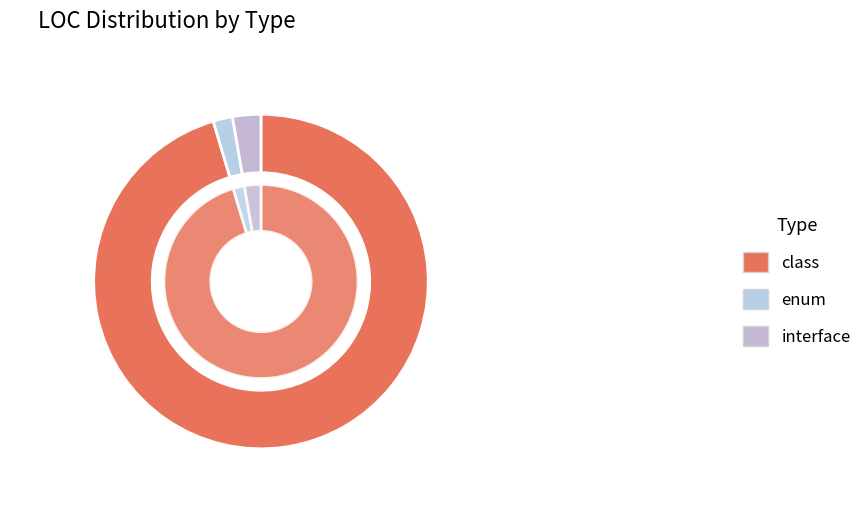

Which slice represents more than half of the pie?

class